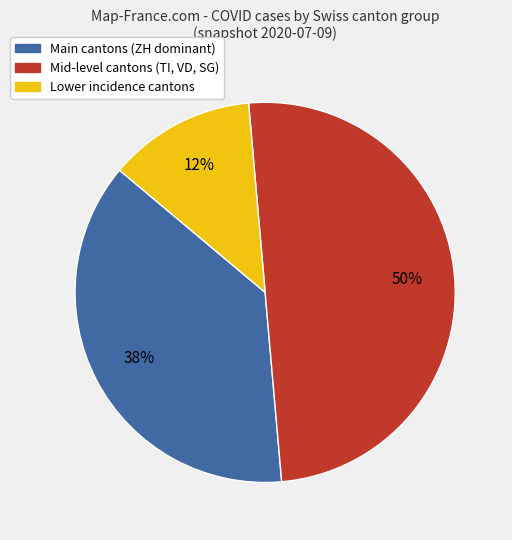

To the nearest percent, what is the average slice percentage?

33%